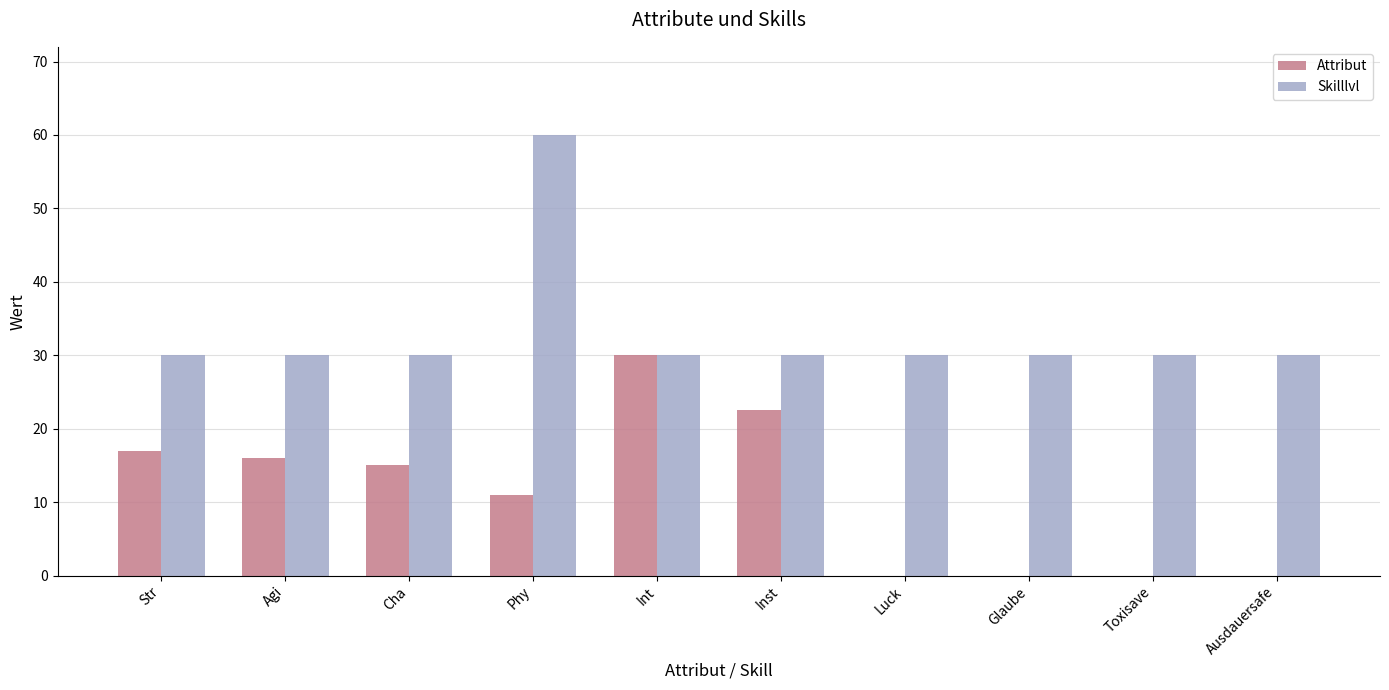

Is it true that Skilllvl equals 47.4 at Toxisave?

False